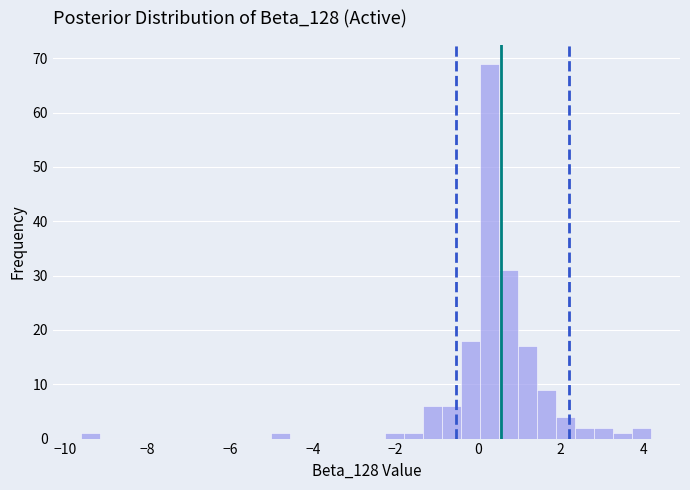

Read against the x-axis, roughly where is the centre of the tallest bar?

0.2